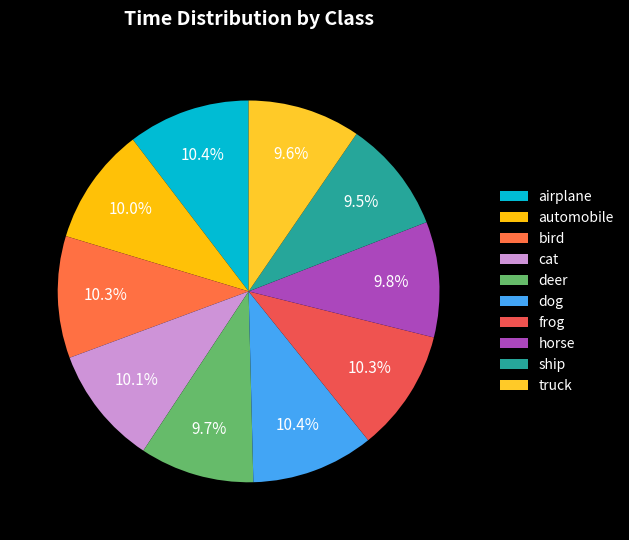

How many slices are in this pie chart?

10